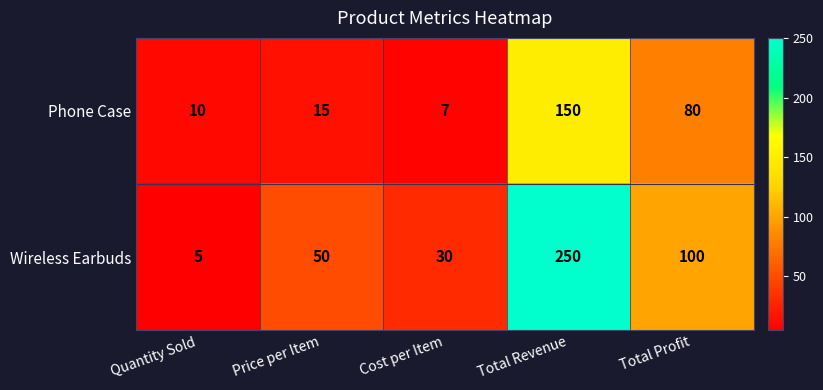

At how many categories does at least one series exceed 16?

4